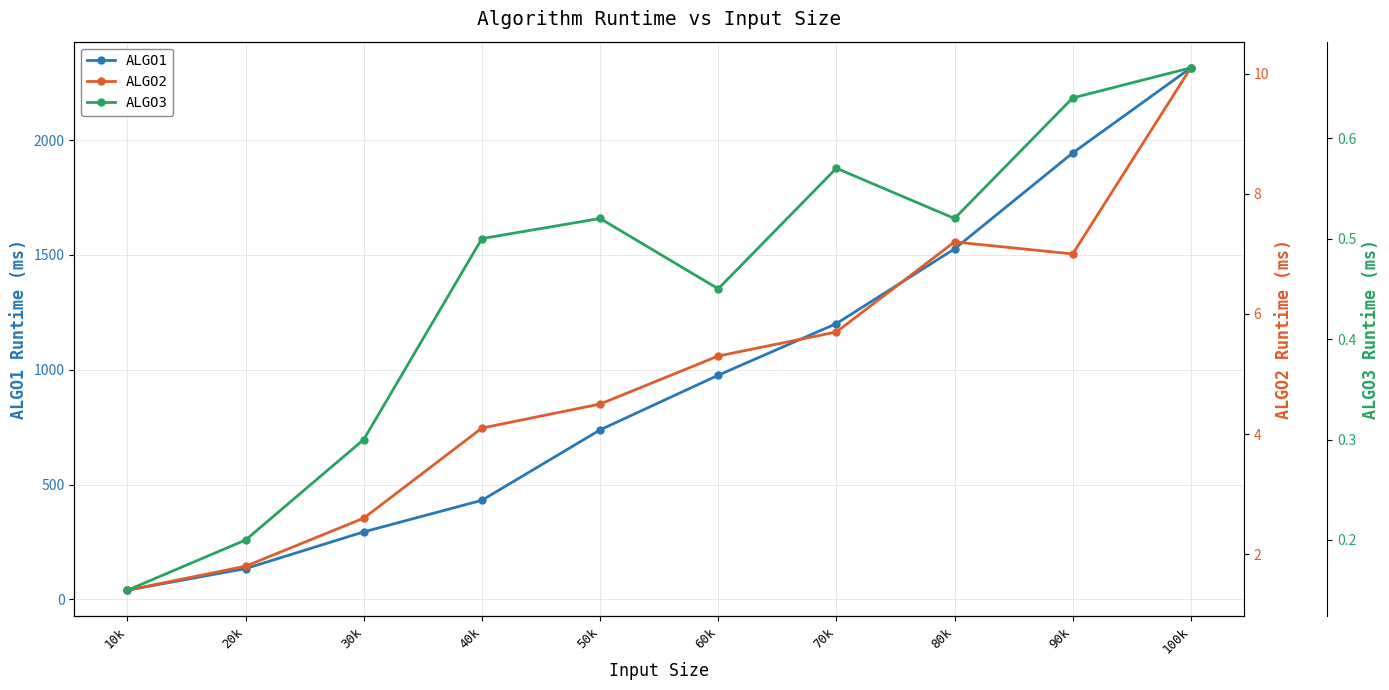

True or false: ALGO3 and ALGO2 cross at least once.

False